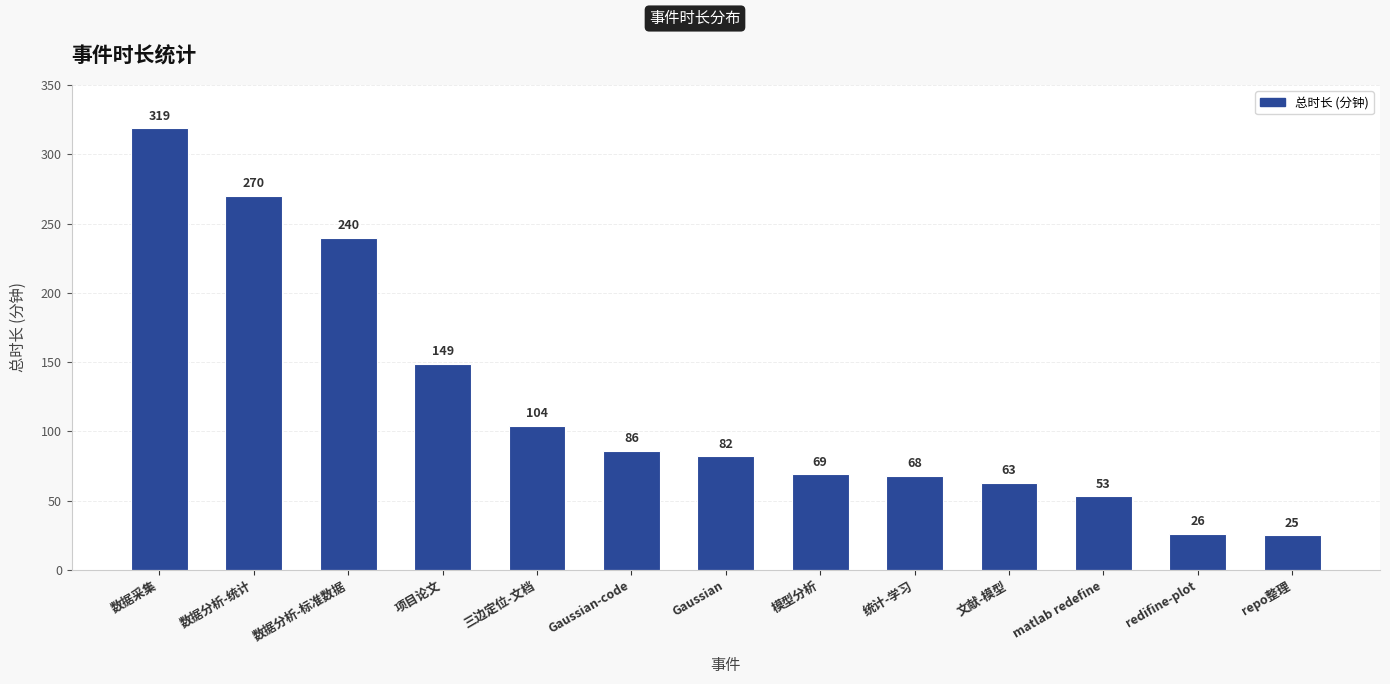

Does the chart contain stacked bars?

No